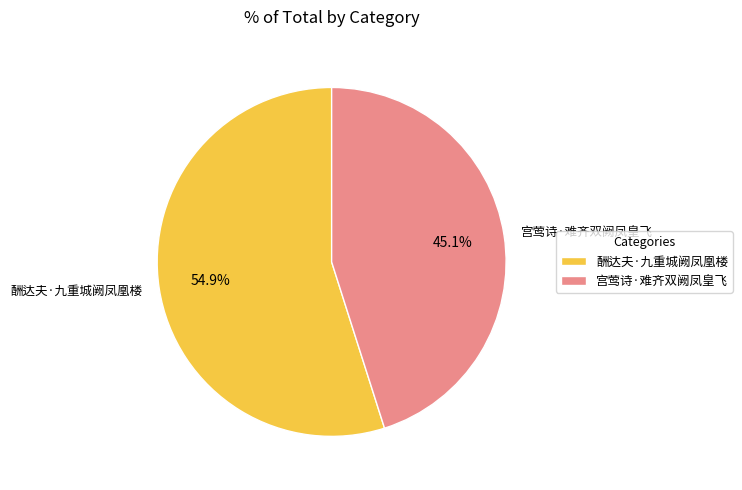

What percentage is NOT represented by 酬达夫·九重城阙凤凰楼?

45.1%